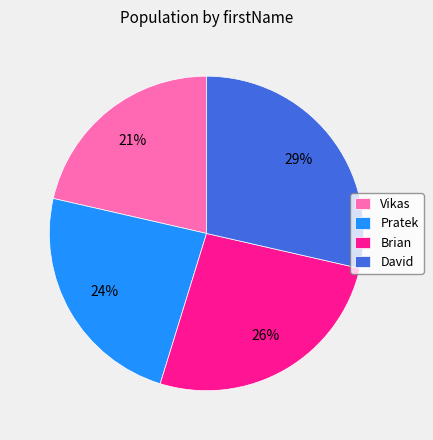

To the nearest percent, what is the combined percentage of David and Vikas?

50%